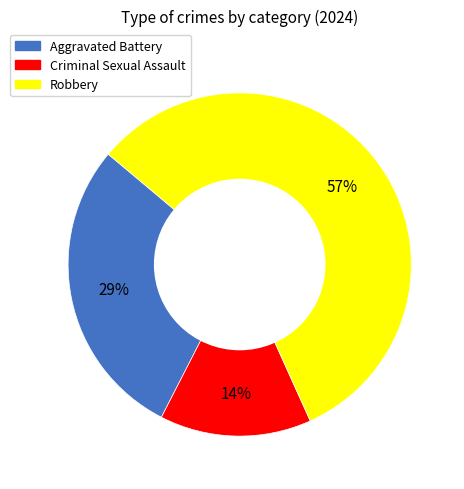

The Robbery slice represents 57% of the pie. True or false?

True